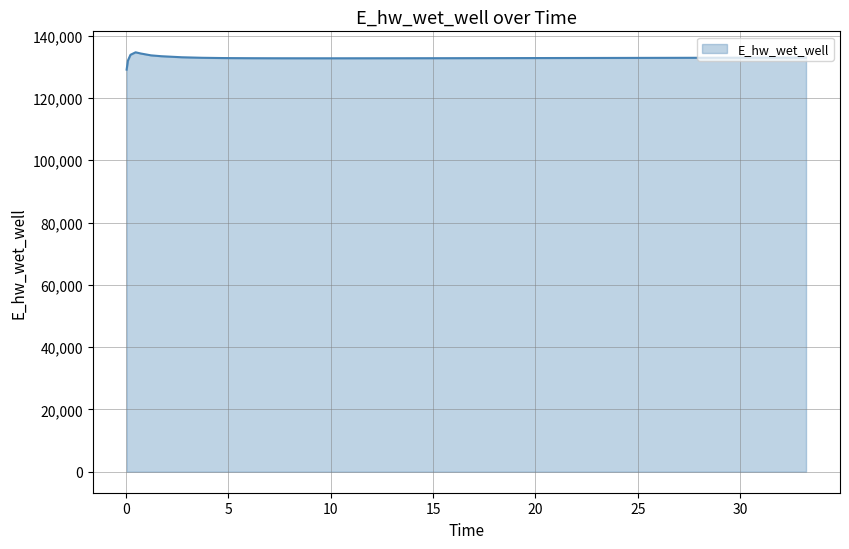

What is the greatest value displayed?

134628.0